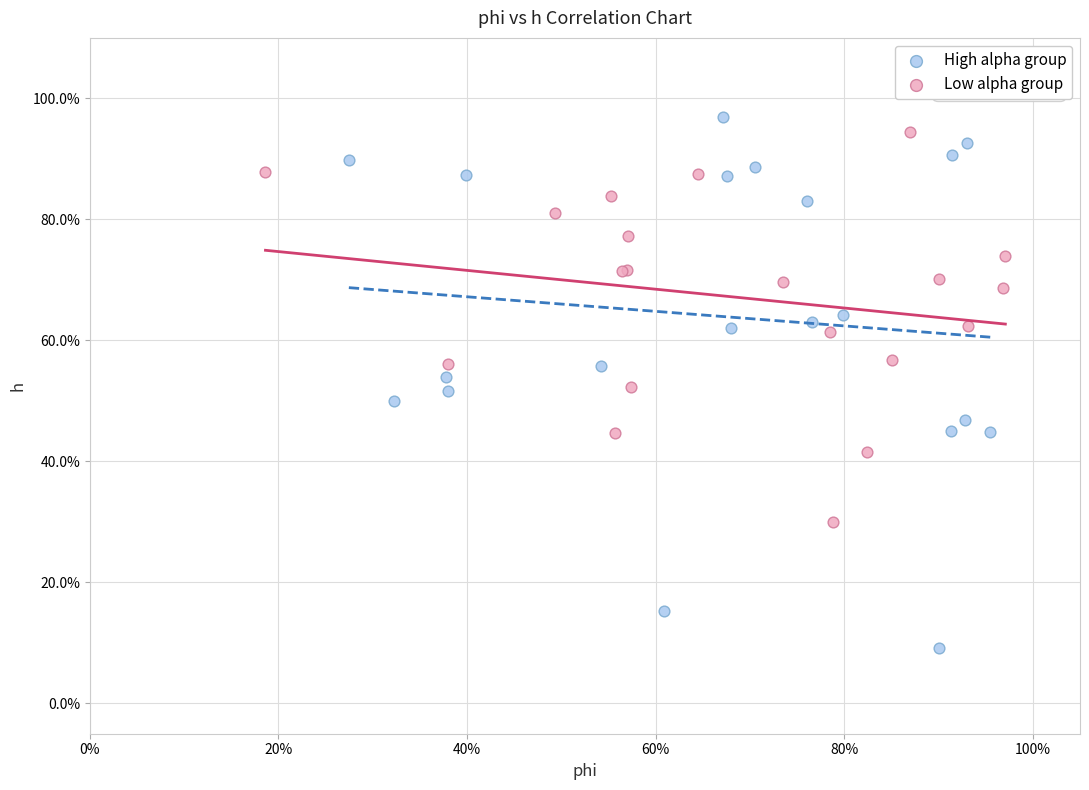

Which series has the widest spread of Y values?

High alpha group